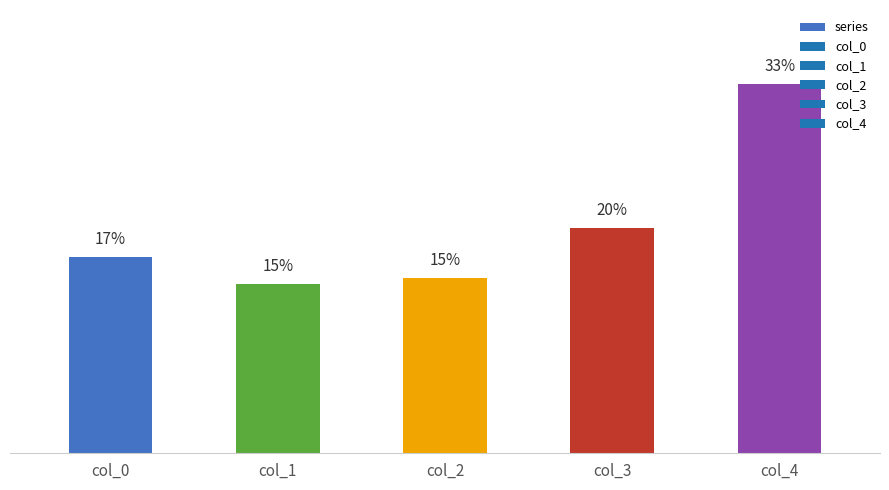

At which label is the value closest to 23?

col_3